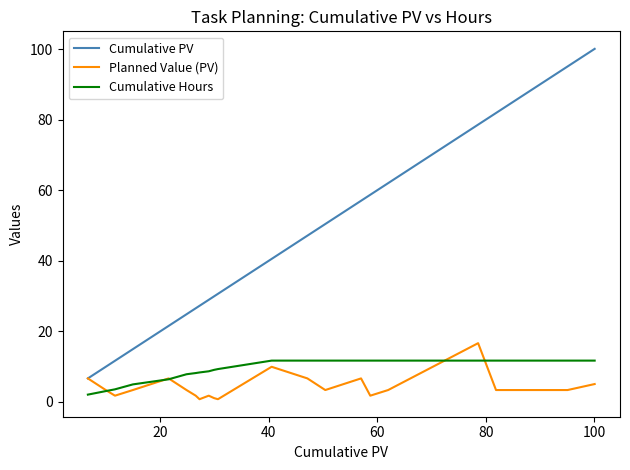

True or false: Cumulative Hours and Cumulative PV cross at least once.

False